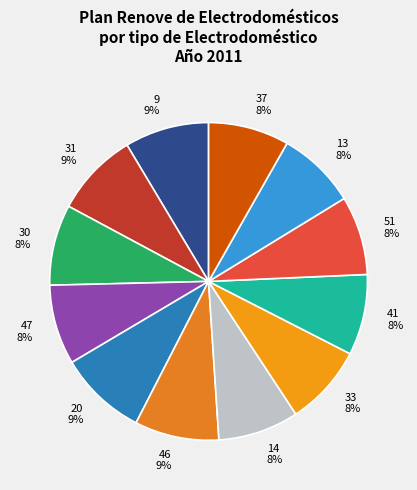

Is there any slice that represents more than half of the pie?

No